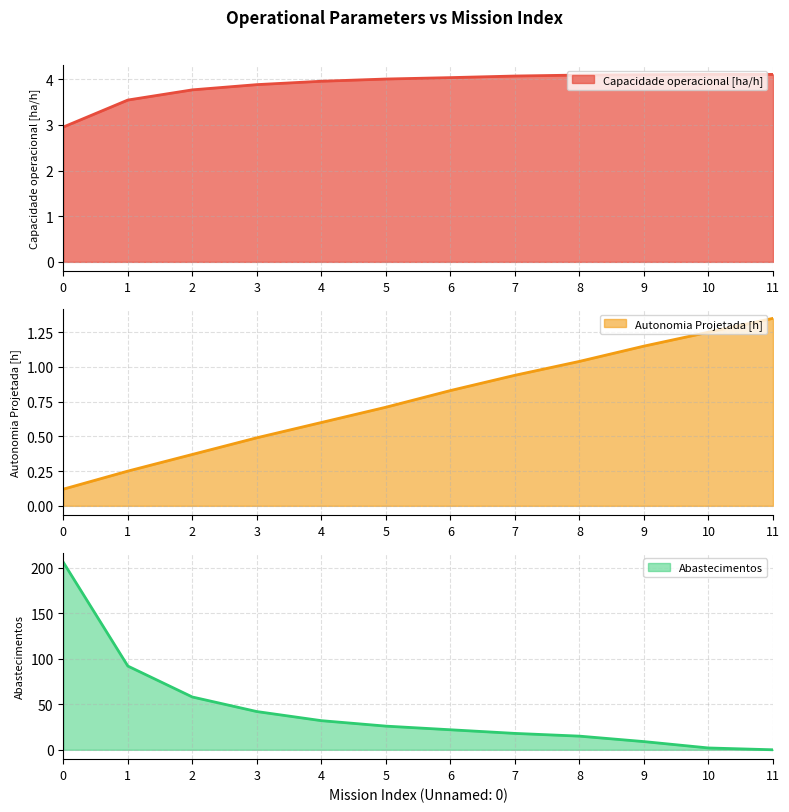

Rank the series by their maximum value, from lowest to highest.

Autonomia Projetada [h], Capacidade operacional [ha/h], Abastecimentos